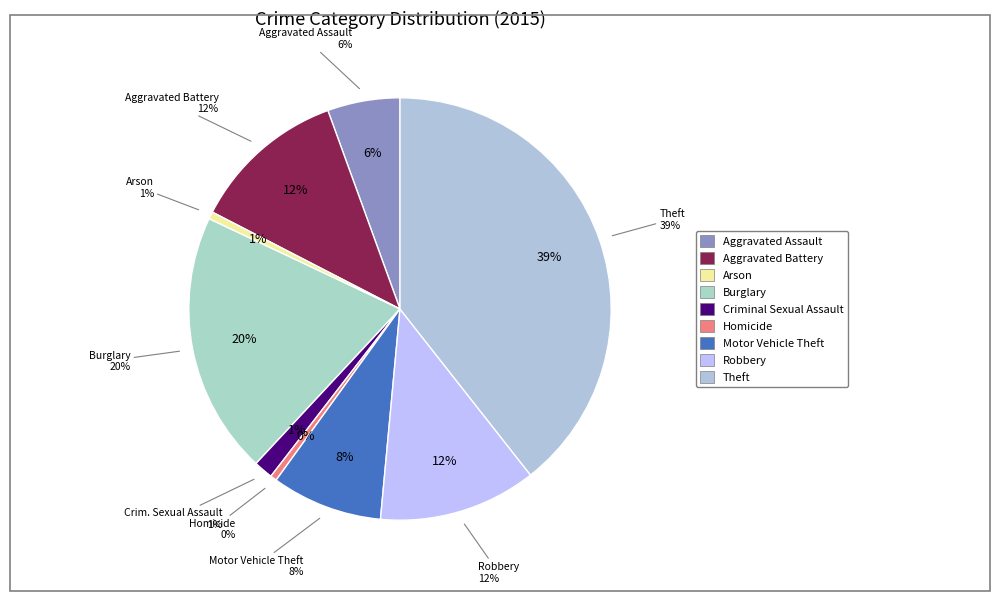

Which slice is the largest?

Theft